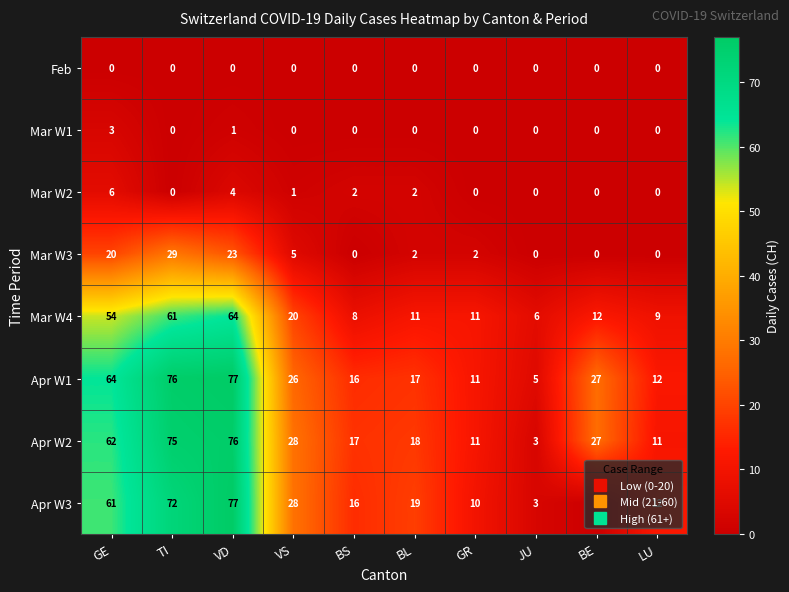

Count the number of data series in this chart.

8